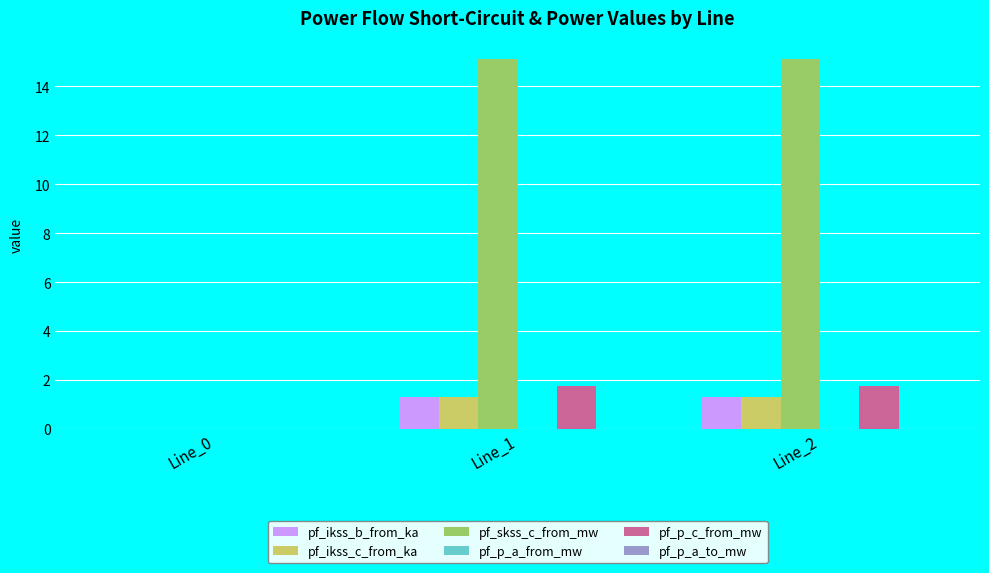

What is the sum of all pf_ikss_b_from_ka values?

2.6